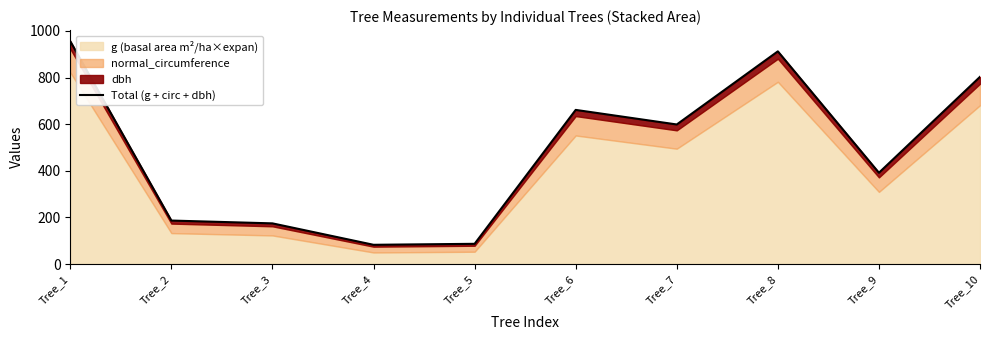

Which category has the lowest value across all series?

Tree_4